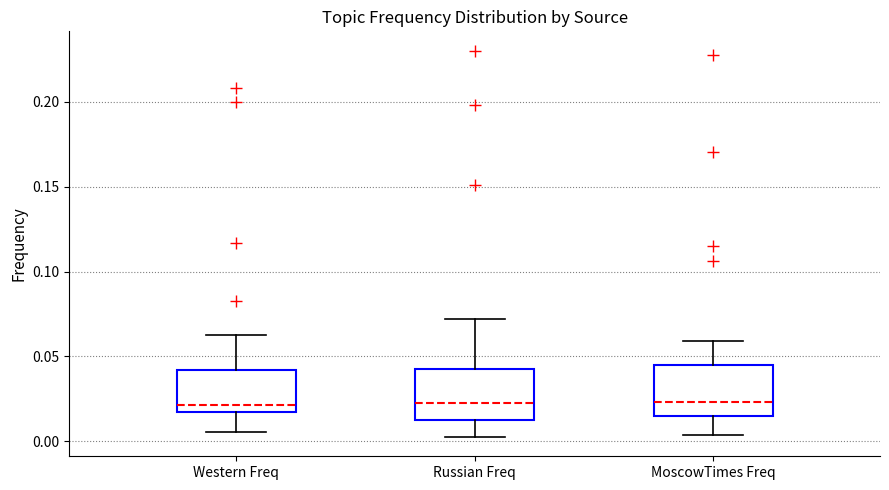

Reading left to right, transcribe this box plot: for each box, give where its median line is, the range the box spans, and where its two whiskers end, as read against the y-axis. The values are not printed on the chart, so give them approximately, as read against the axis.

Western Freq: median 0.020, box 0.015 to 0.040, whiskers 0.005 to 0.060
Russian Freq: median 0.025, box 0.010 to 0.045, whiskers 0.005 to 0.070
MoscowTimes Freq: median 0.025, box 0.015 to 0.045, whiskers 0.005 to 0.060